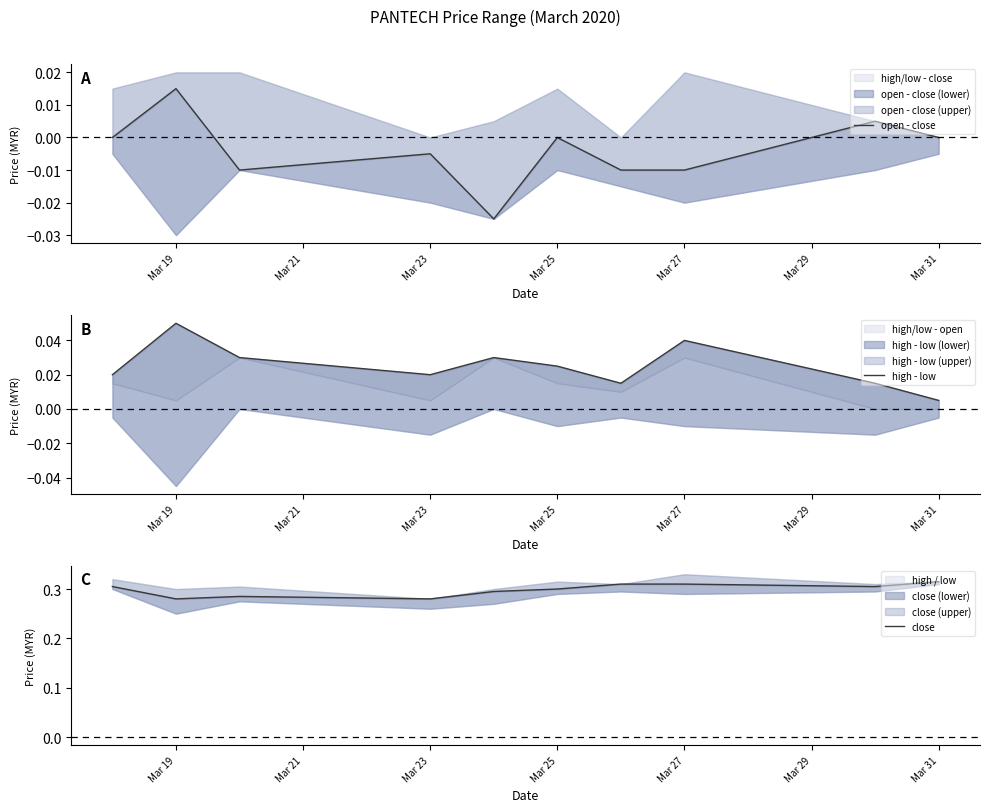

How many negative values does the open - close series have?

5